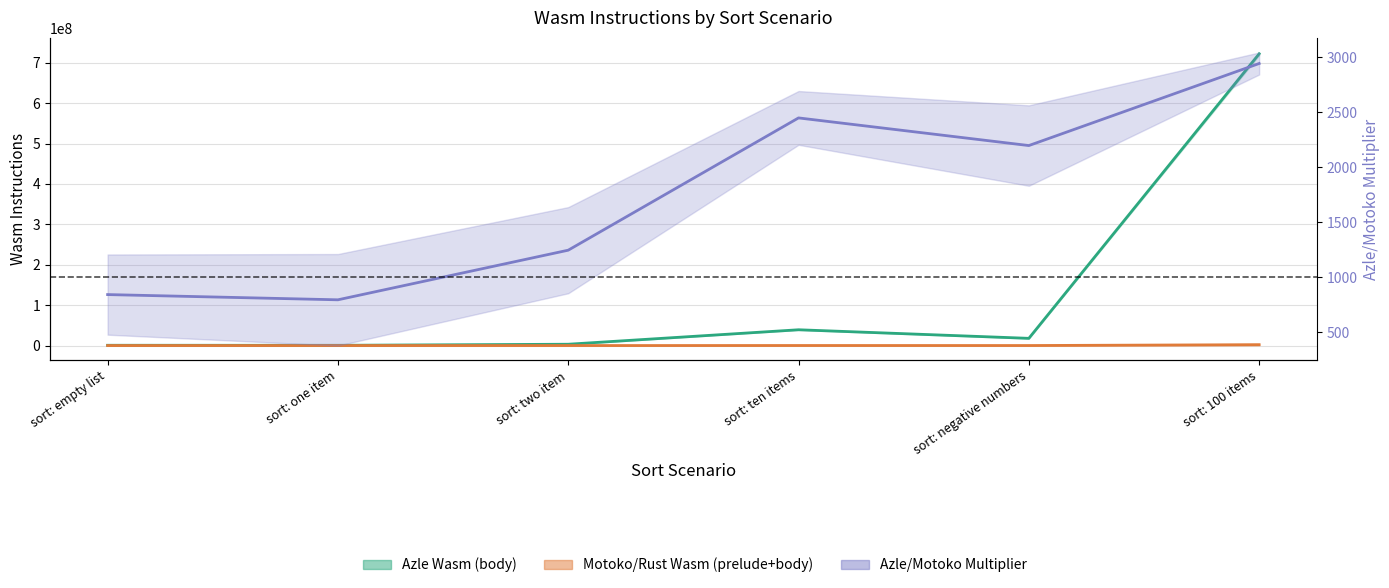

How many series are shown in this chart?

3